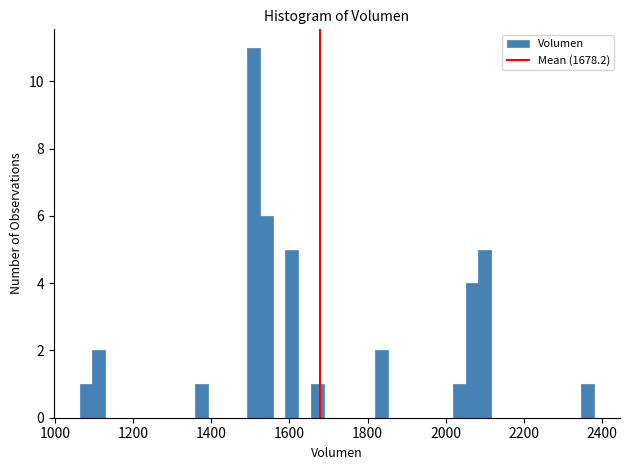

Read against the x-axis, roughly where is the centre of the tallest bar?

1500